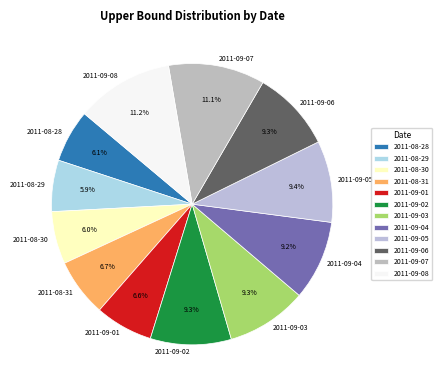

Is there any slice that represents more than half of the pie?

No